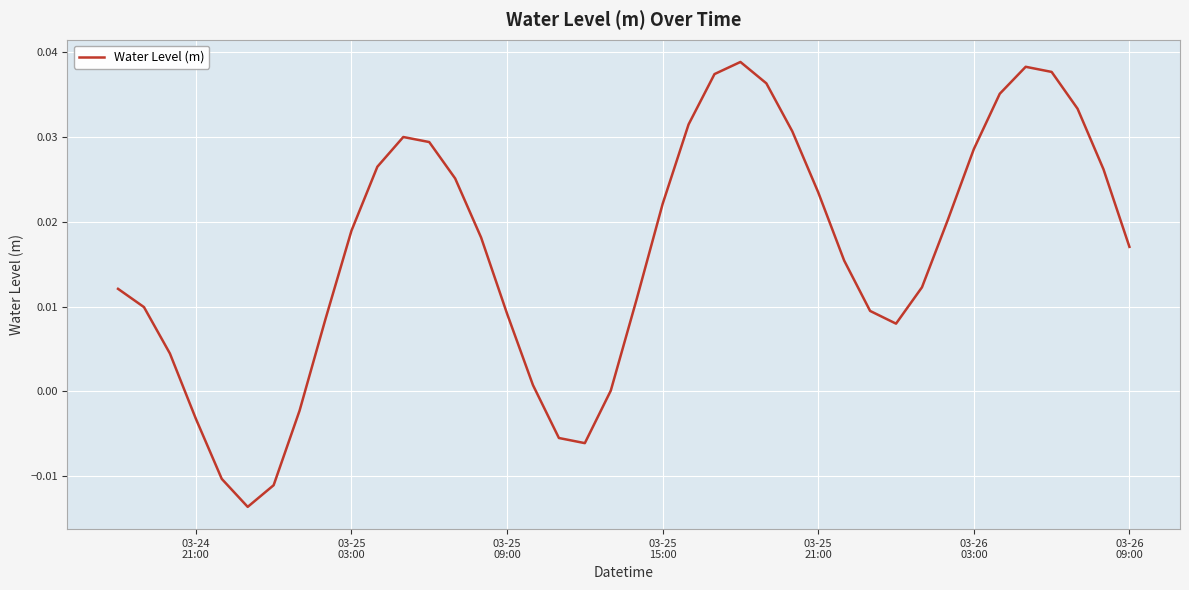

How many points are lower than both their immediate neighbors (excluding endpoints)?

3